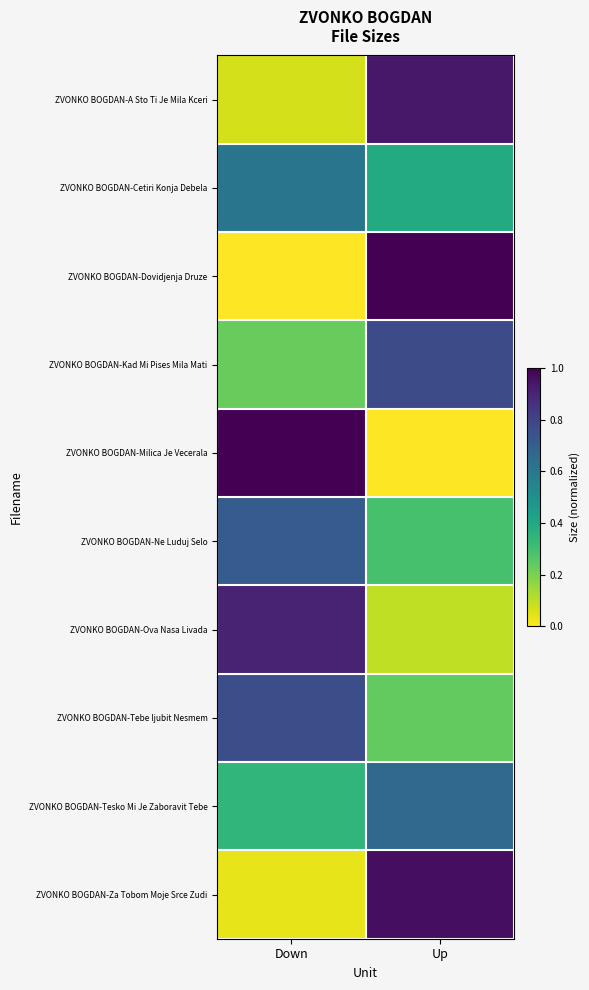

Rank the series at Down from lowest to highest value.

ZVONKO BOGDAN-Dovidjenja Druze, ZVONKO BOGDAN-Za Tobom Moje Srce Zudi, ZVONKO BOGDAN-A Sto Ti Je Mila Kceri, ZVONKO BOGDAN-Kad Mi Pises Mila Mati, ZVONKO BOGDAN-Tesko Mi Je Zaboravit Tebe, ZVONKO BOGDAN-Cetiri Konja Debela, ZVONKO BOGDAN-Ne Luduj Selo, ZVONKO BOGDAN-Tebe ljubit Nesmem, ZVONKO BOGDAN-Ova Nasa Livada, ZVONKO BOGDAN-Milica Je Vecerala